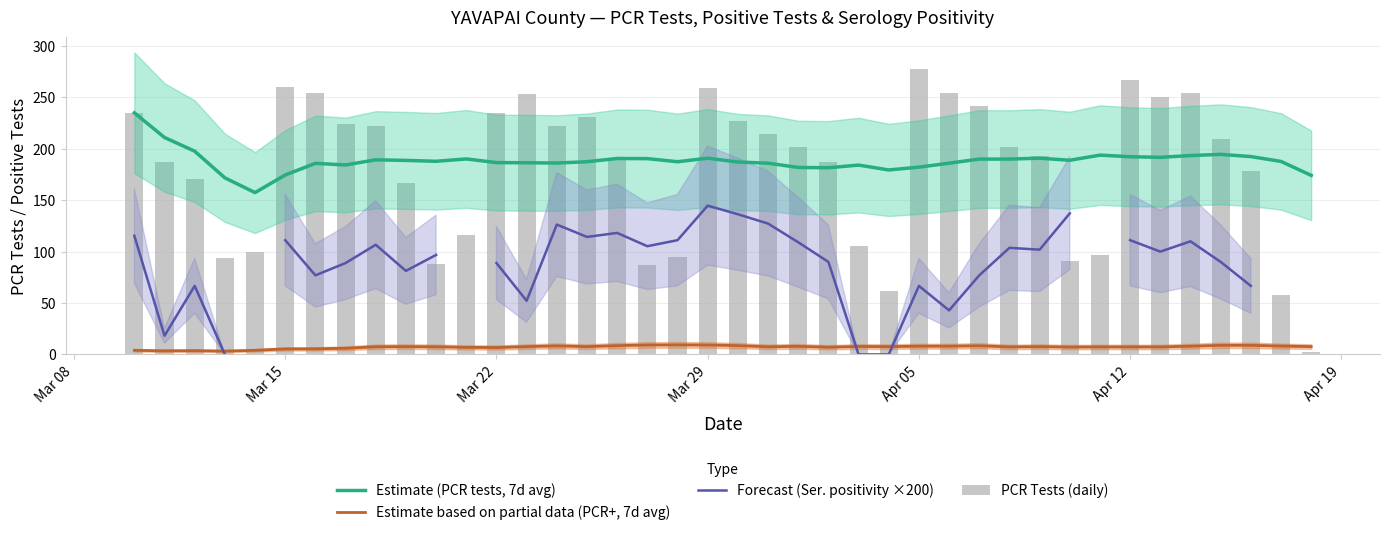

Count the number of data series in this chart.

4